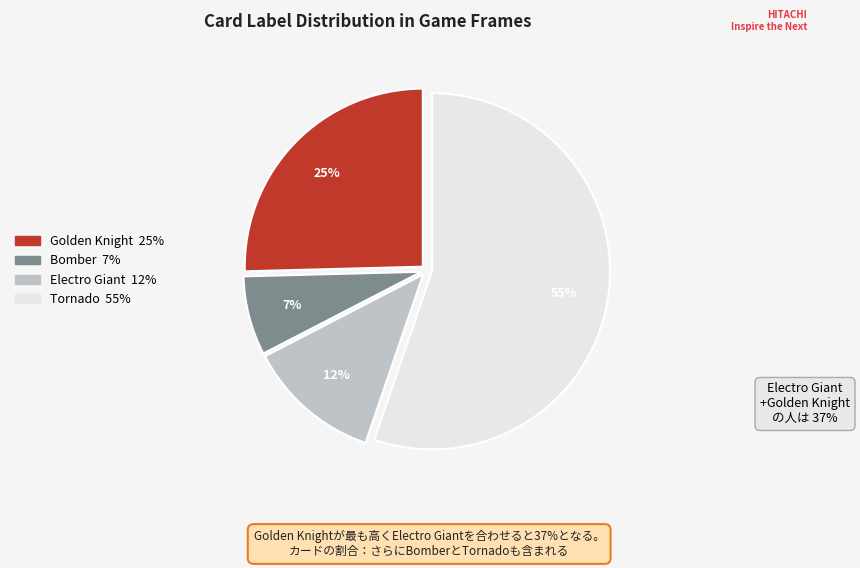

Combined, do Tornado and Electro Giant account for over 50%?

Yes